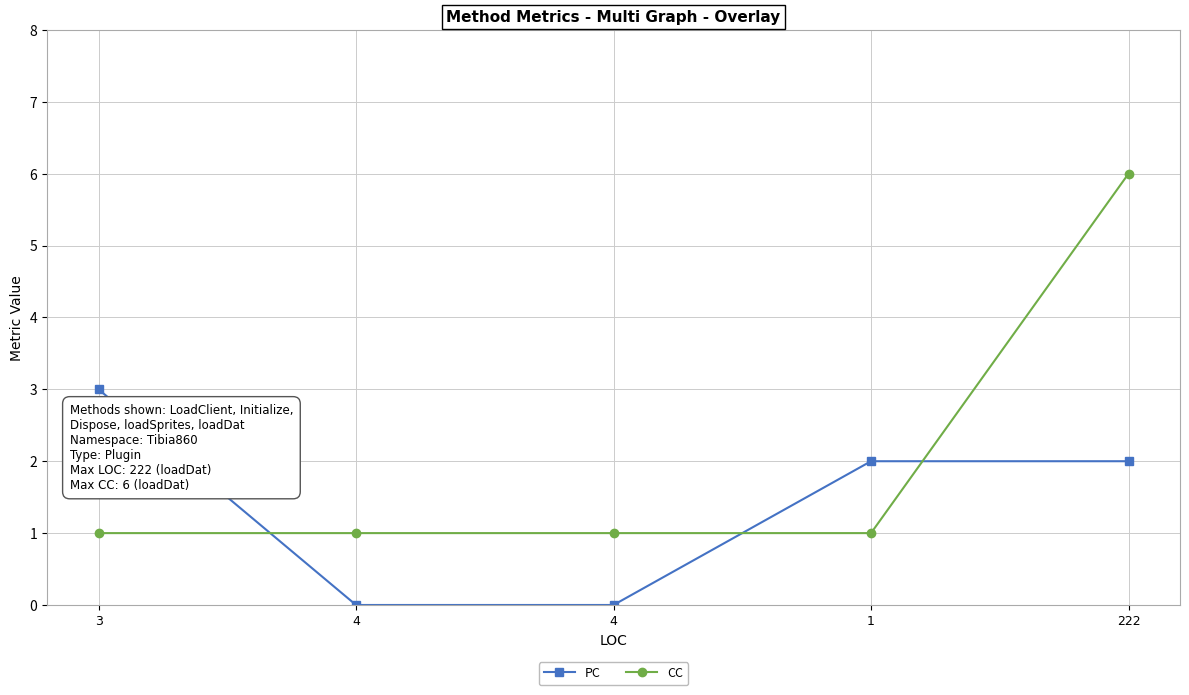

What is the difference between the highest and lowest values at 222?

4